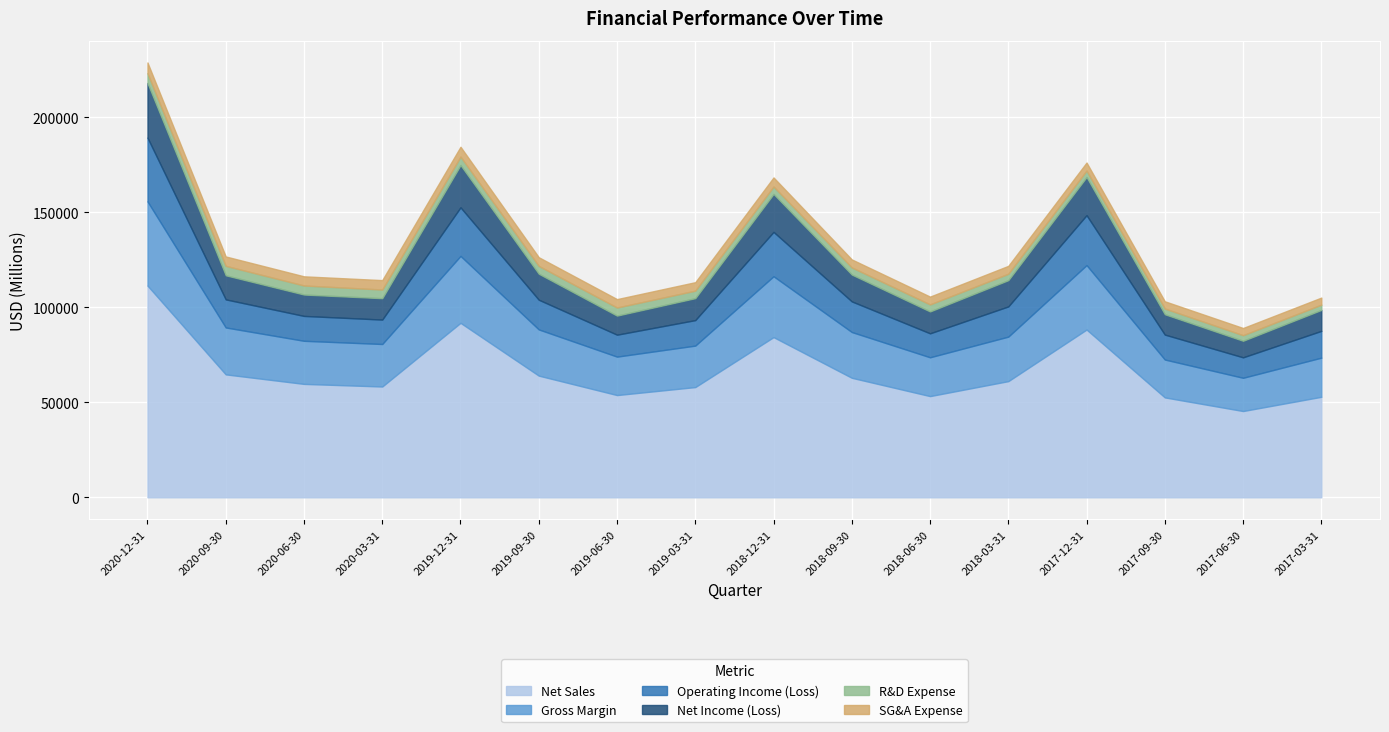

What are all the series names shown in the legend?

Net Sales, Gross Margin, Operating Income (Loss), Net Income (Loss), R&D Expense, SG&A Expense